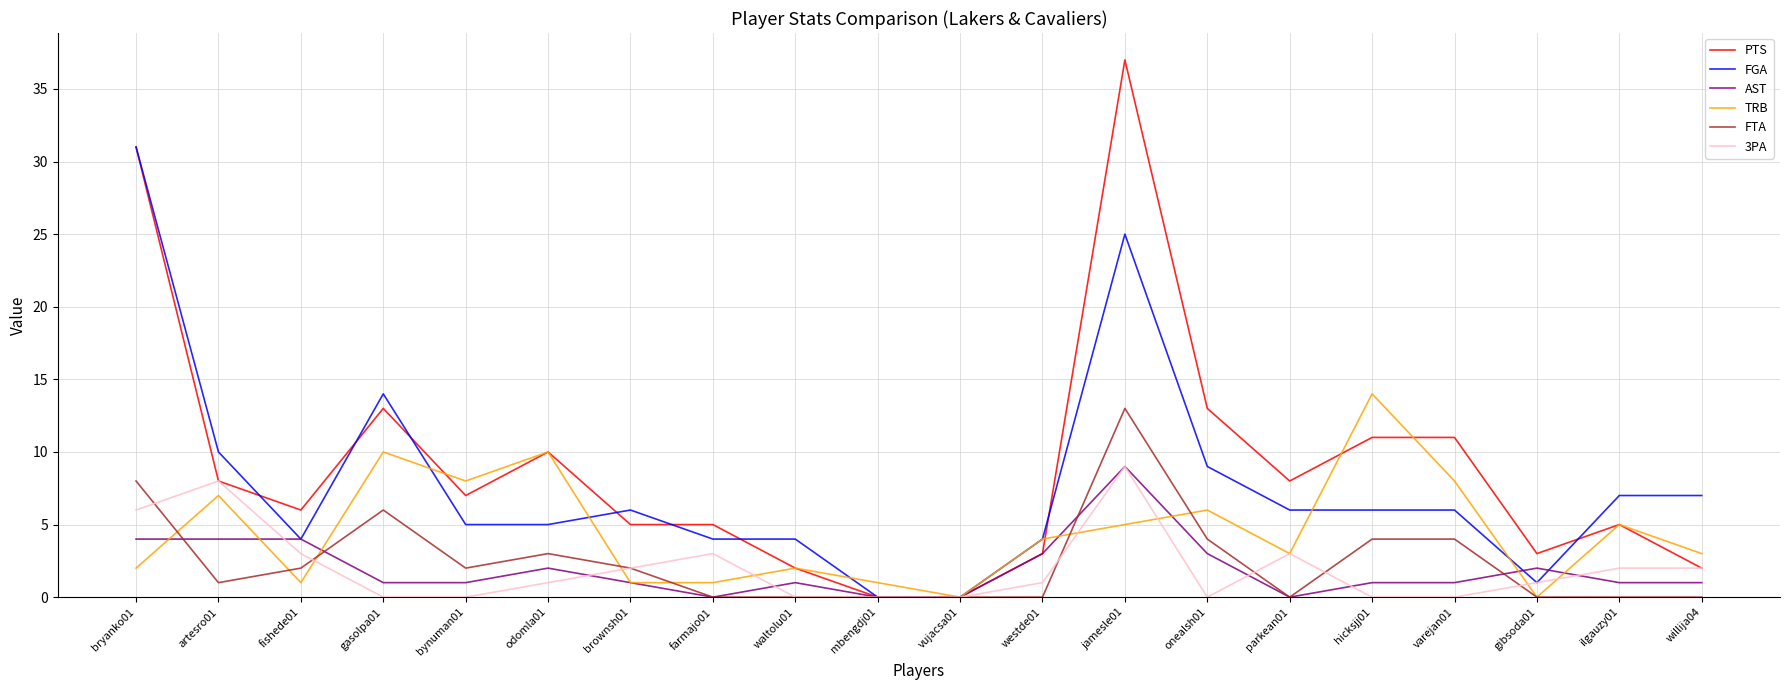

The value of FTA at westde01 is 0. True or false?

True